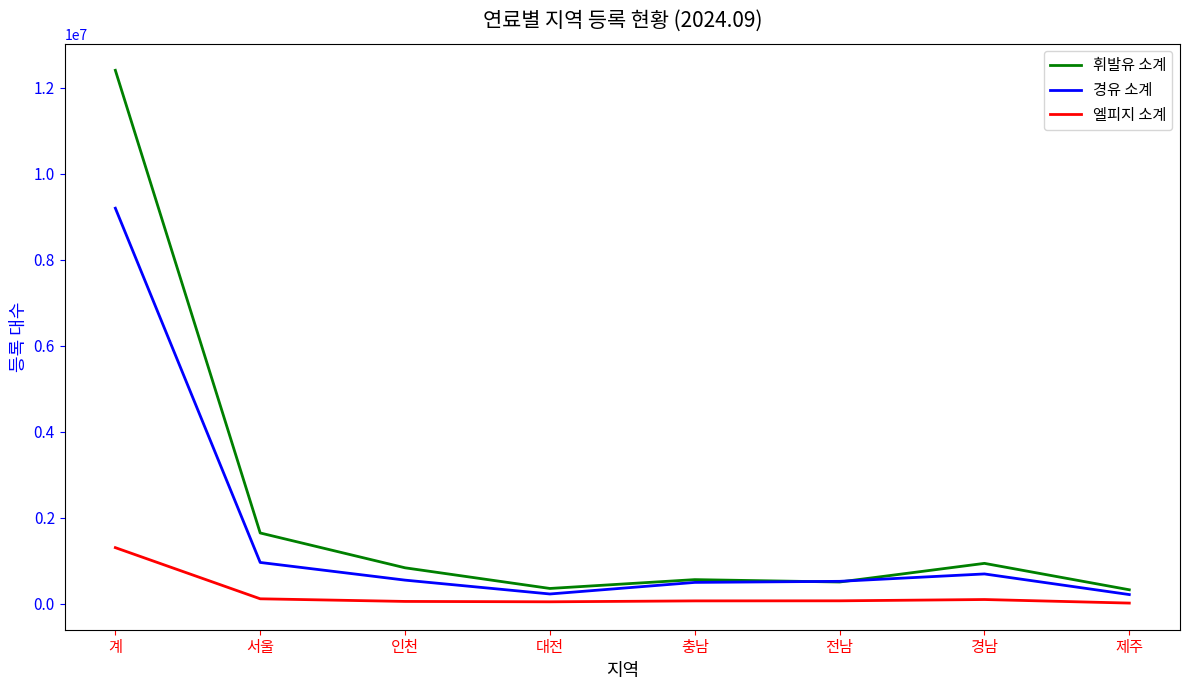

Is the value of 경유 소계 at 서울 greater than the value of 엘피지 소계 at 인천?

Yes